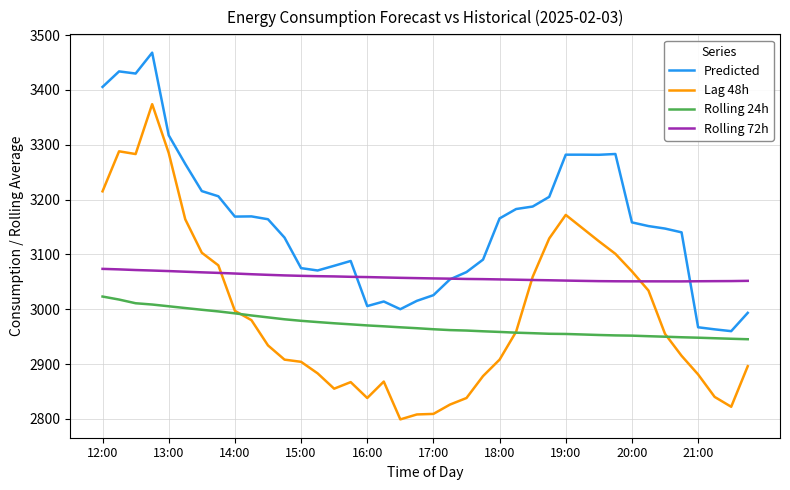

List the series in order of their peak value, lowest first.

Rolling 24h, Rolling 72h, Lag 48h, Predicted